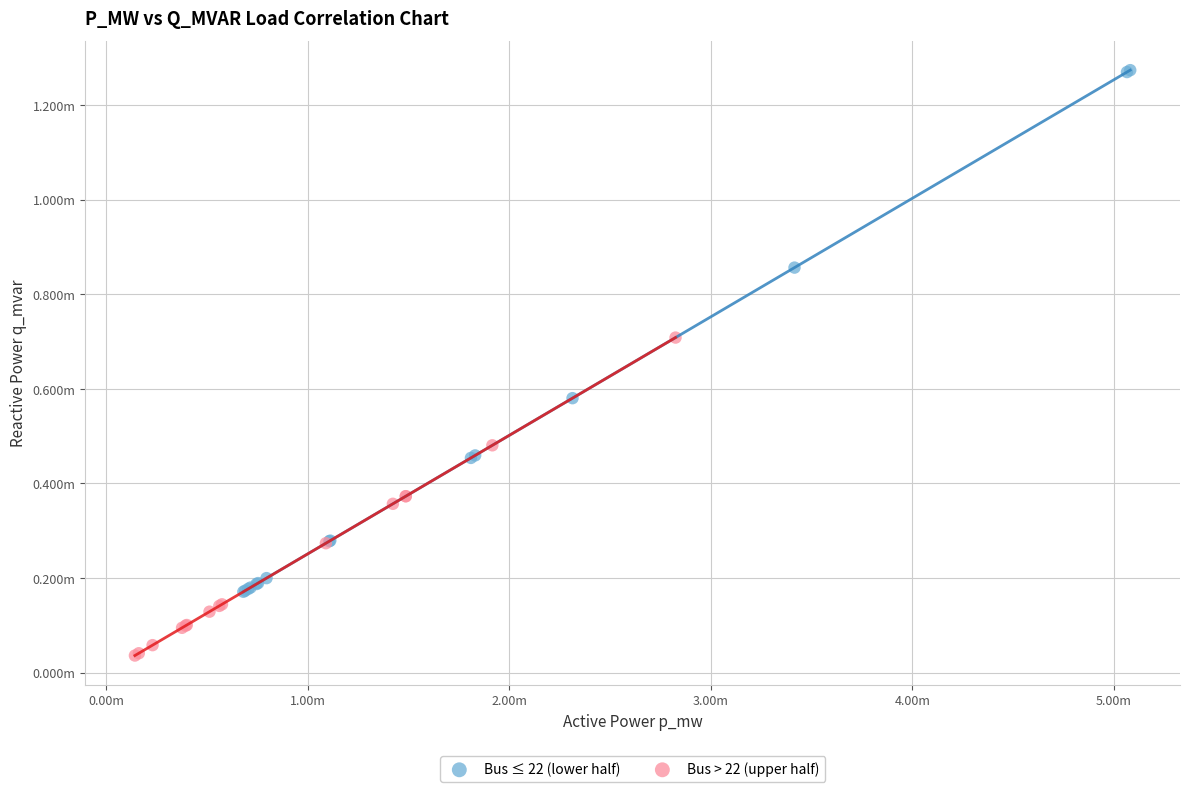

Which series reaches the minimum Y coordinate?

Bus > 22 (upper half)